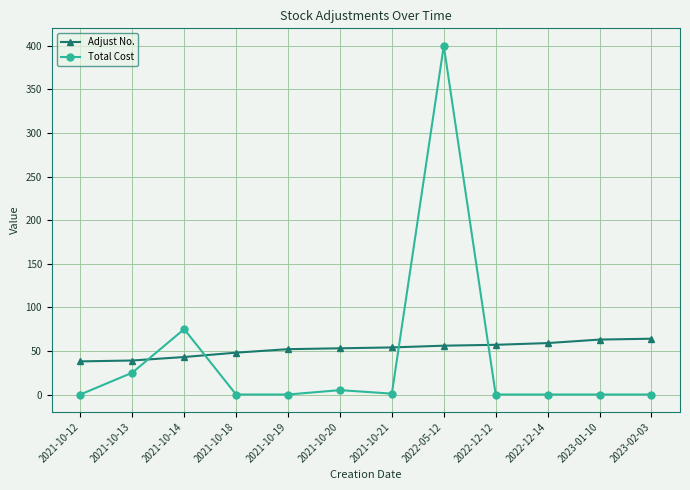

Which series ends up on top after the final intersection of Total Cost and Adjust No.?

Adjust No.